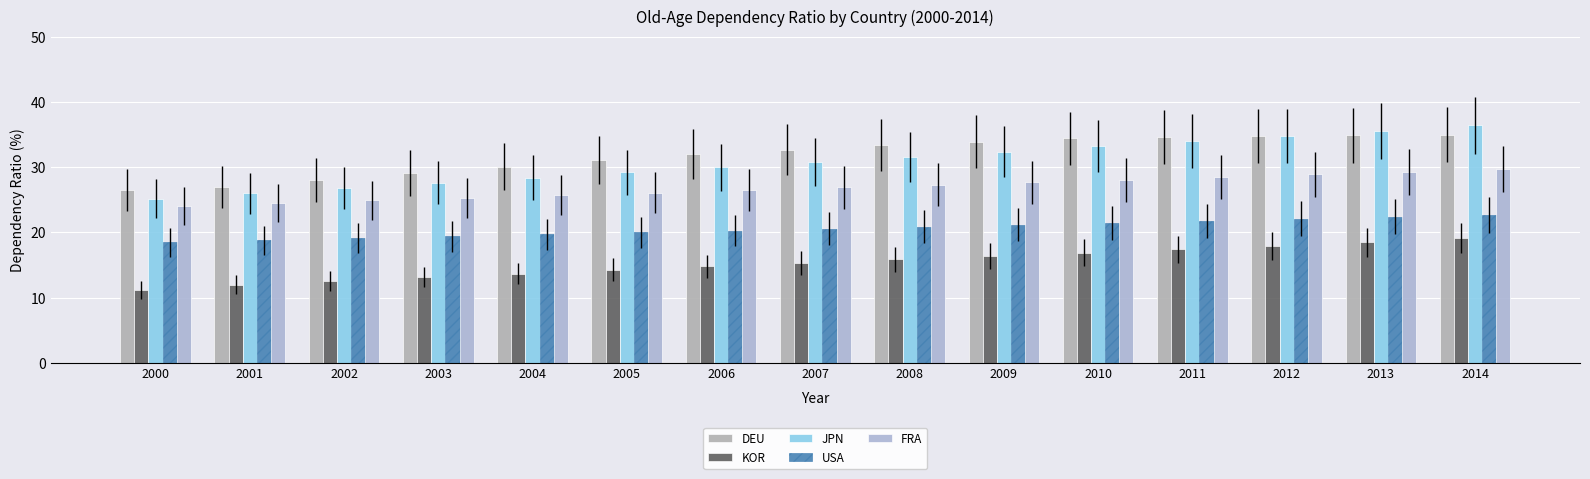

Is the value of DEU at 2001 greater than the value of KOR at 2009?

Yes